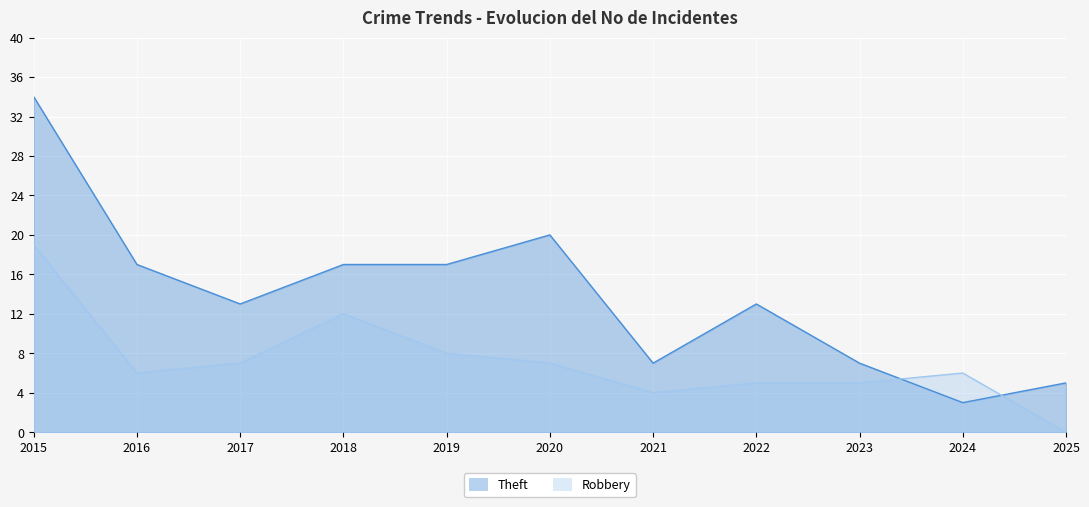

Does the chart display data point markers on the line(s)?

No